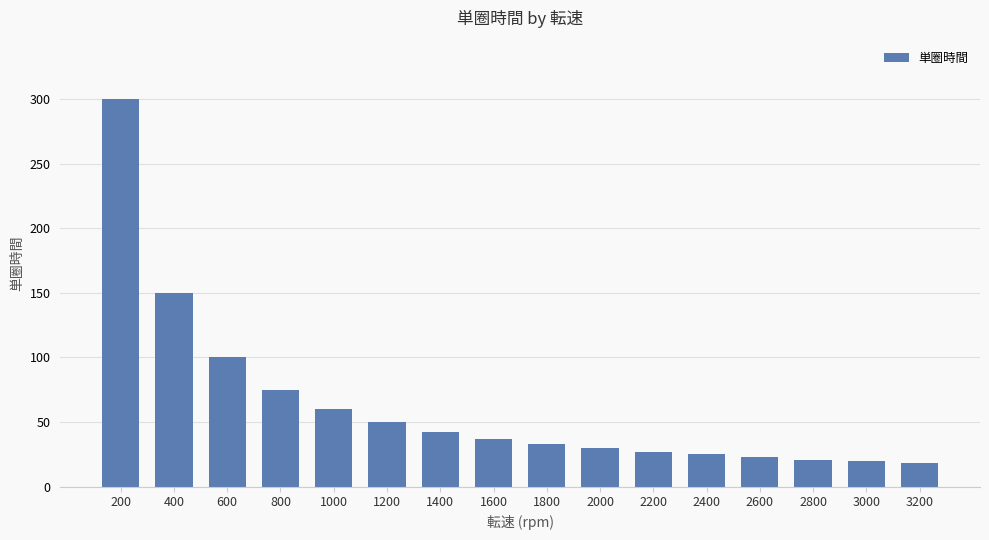

What is the minimum value shown in the chart?

18